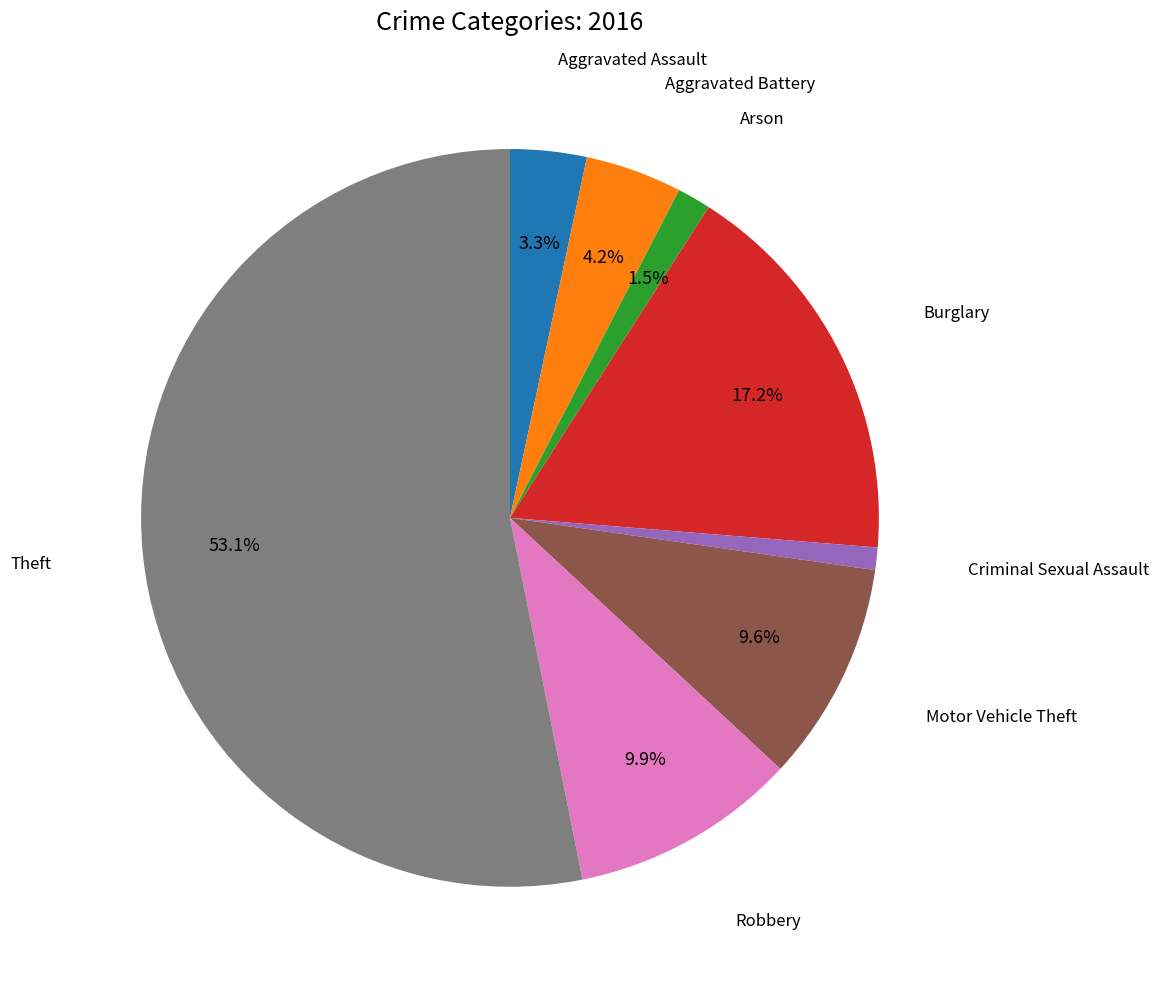

Is there any slice that represents more than half of the pie?

Yes